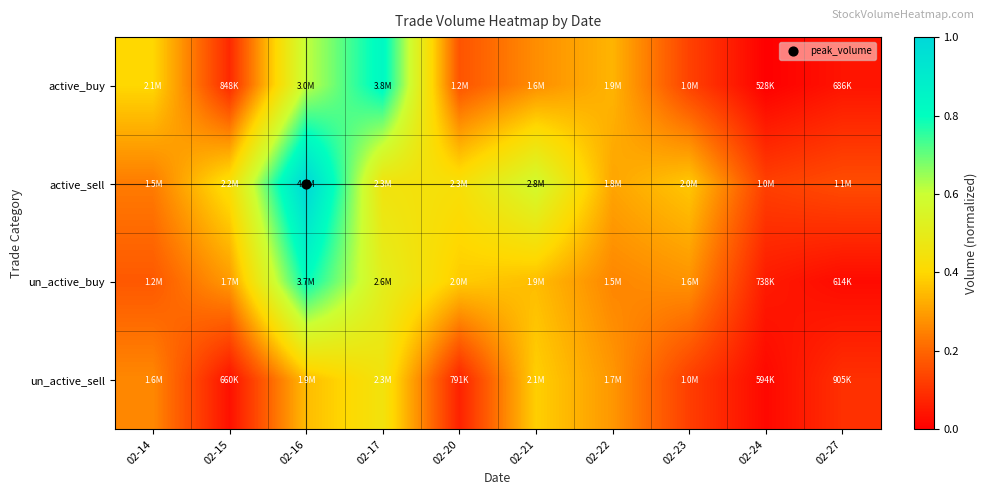

Reading right to left, transcribe all the data shown in this chart.

active_buy: 02-27=0.0	02-24=0.0	02-23=0.1	02-22=0.3	02-21=0.3	02-20=0.2	02-17=0.8	02-16=0.6	02-15=0.1	02-14=0.4
active_sell: 02-27=0.2	02-24=0.1	02-23=0.4	02-22=0.3	02-21=0.6	02-20=0.4	02-17=0.5	02-16=1.0	02-15=0.4	02-14=0.2
un_active_buy: 02-27=0.0	02-24=0.1	02-23=0.3	02-22=0.3	02-21=0.4	02-20=0.4	02-17=0.5	02-16=0.8	02-15=0.3	02-14=0.2
un_active_sell: 02-27=0.1	02-24=0.0	02-23=0.1	02-22=0.3	02-21=0.4	02-20=0.1	02-17=0.5	02-16=0.3	02-15=0.0	02-14=0.3